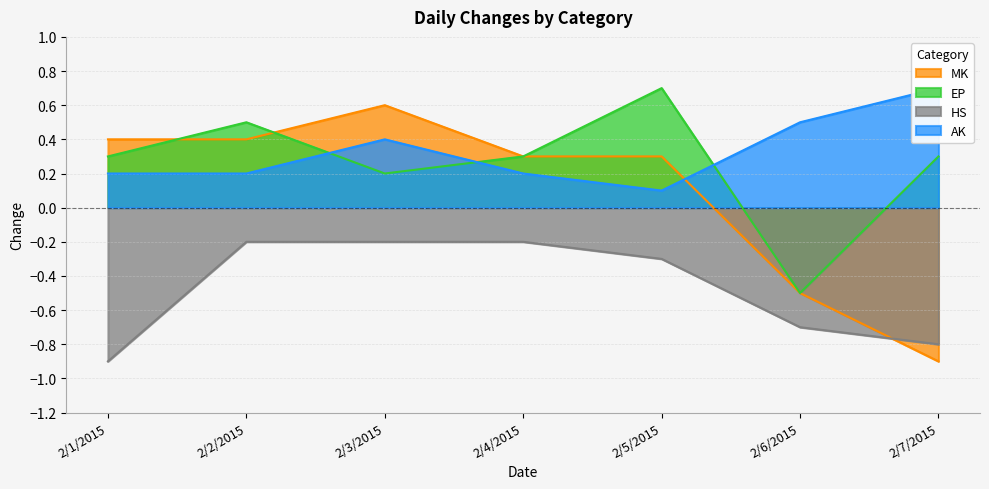

True or false: MK has a value of 0.2 at 2/2/2015.

False